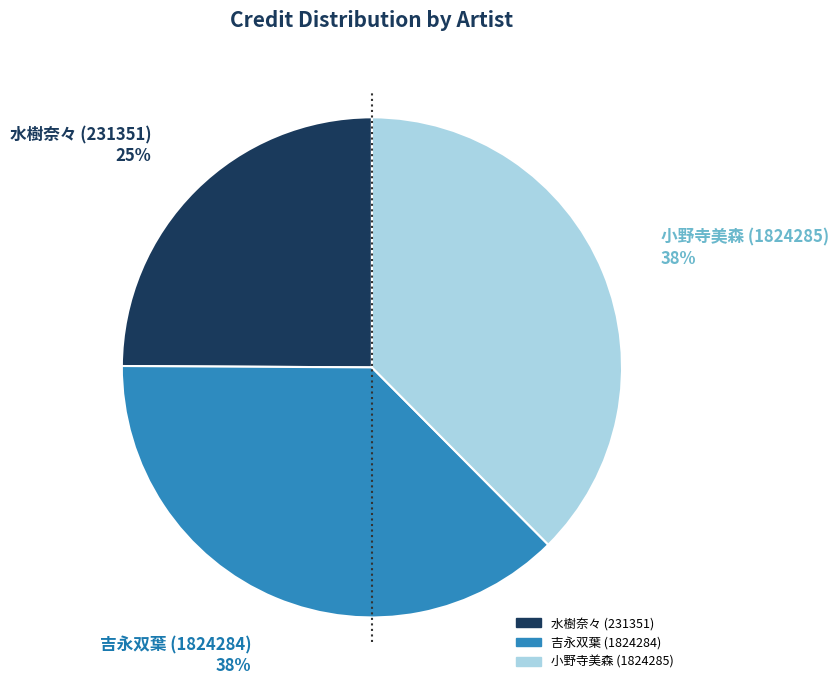

How many segments does this pie chart have?

3